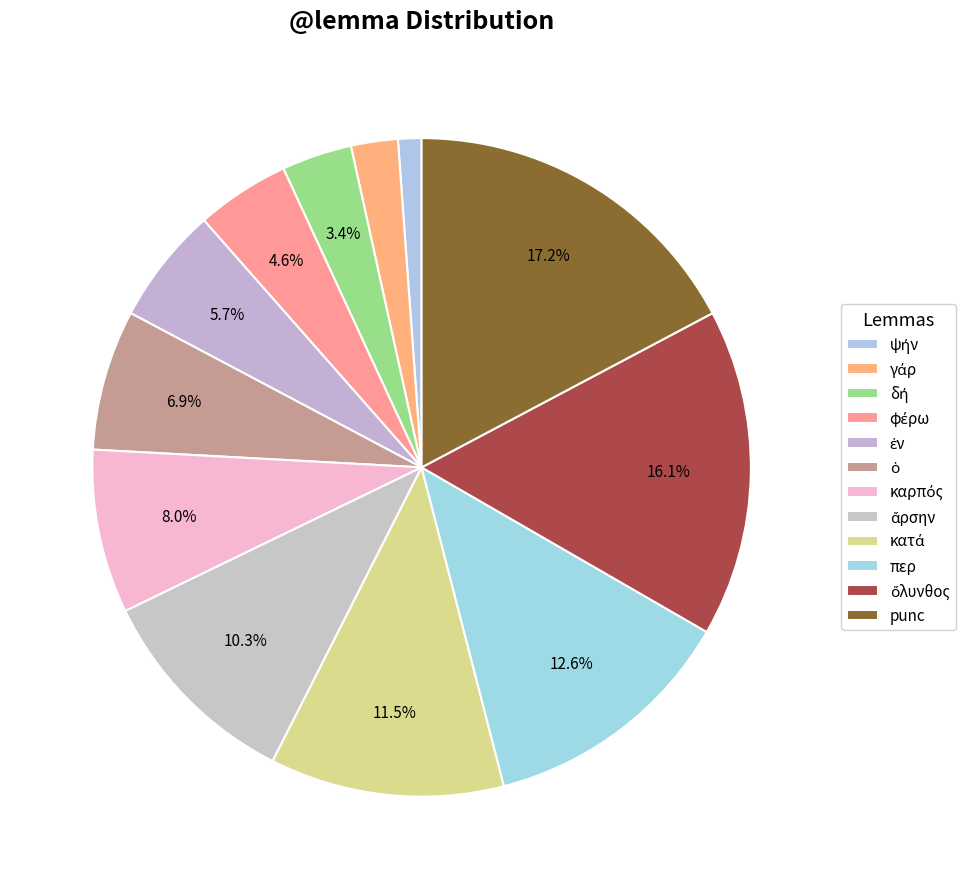

Do περ and ψήν together represent more than half of the pie?

No